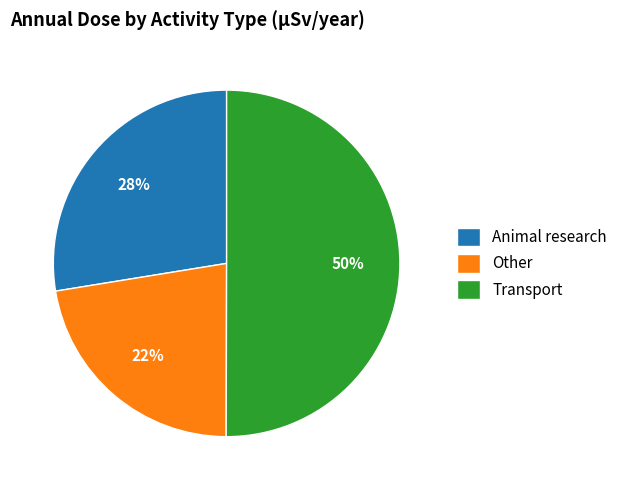

Combined, do Animal research and Transport account for over 50%?

Yes